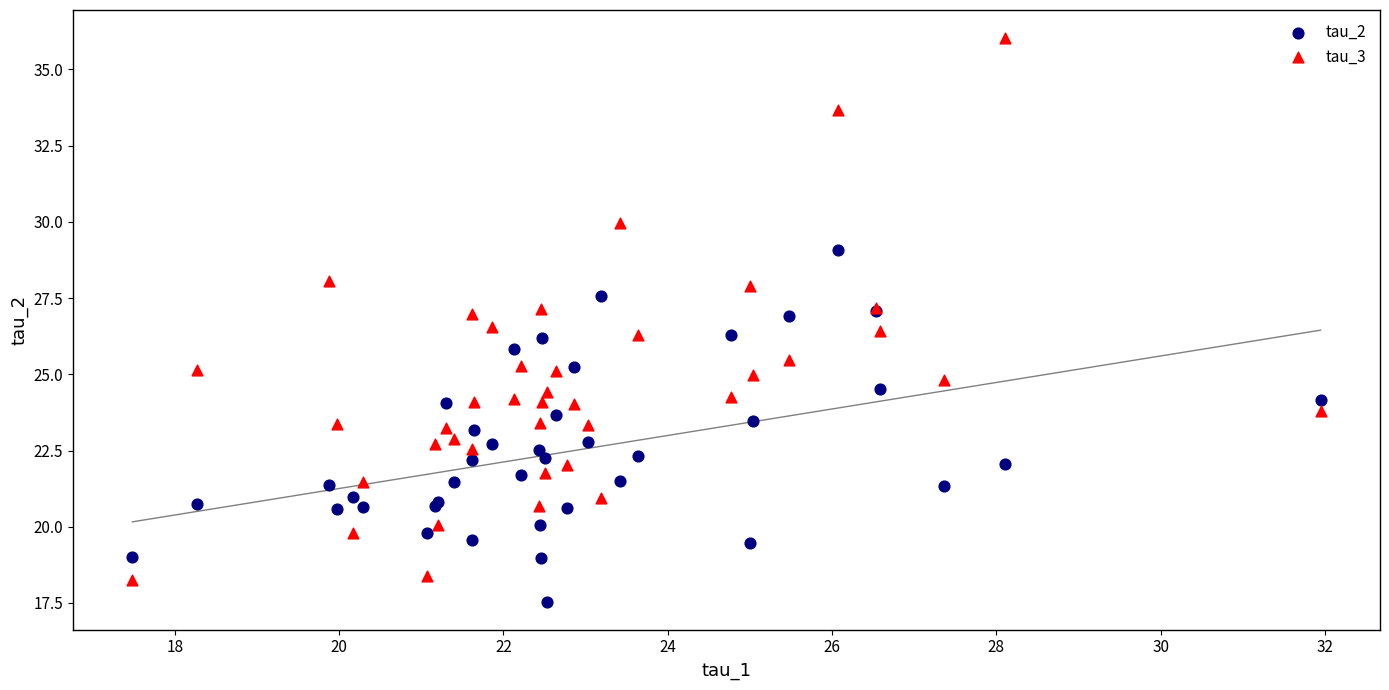

What is the X range (max minus min) for the scatter plot?

14.5